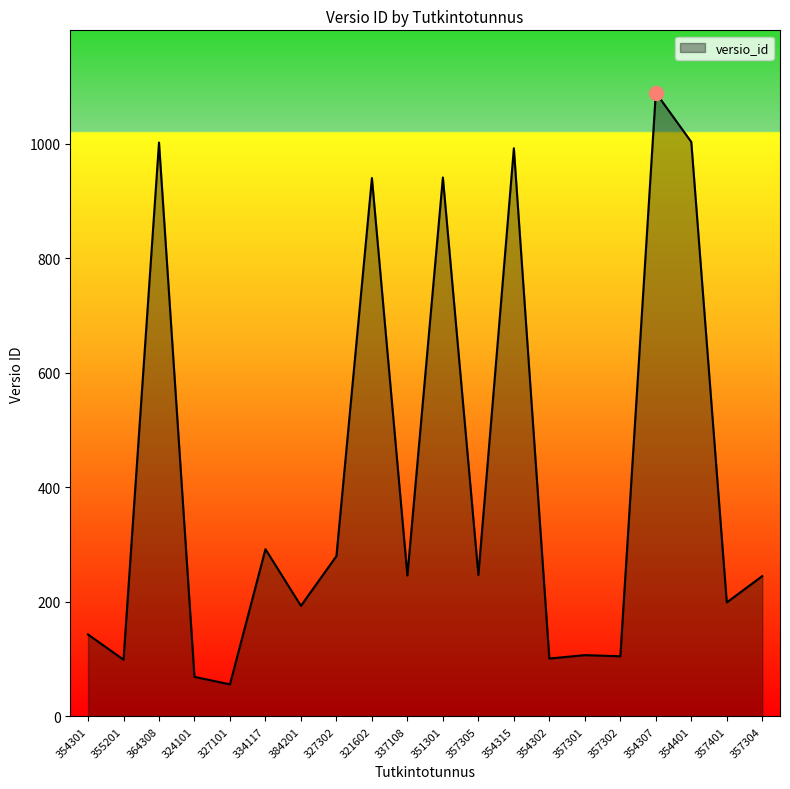

What is the ratio of the value at 321602 to the value at 324101?

13.6